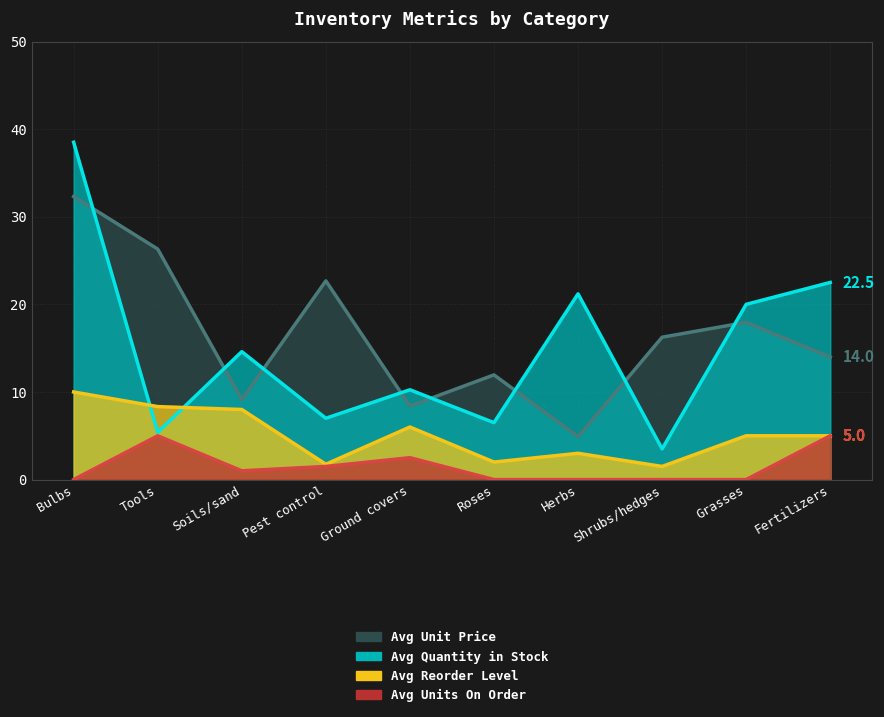

Reading left to right, list all the values displayed in this chart.

Avg Unit Price: Bulbs=32.3	Tools=26.3	Soils/sand=9.1	Pest control=22.7	Ground covers=8.4	Roses=11.9	Herbs=4.9	Shrubs/hedges=16.2	Grasses=17.9	Fertilizers=14.0
Avg Quantity in Stock: Bulbs=38.5	Tools=5.4	Soils/sand=14.6	Pest control=7.0	Ground covers=10.2	Roses=6.5	Herbs=21.2	Shrubs/hedges=3.5	Grasses=20.0	Fertilizers=22.5
Avg Reorder Level: Bulbs=10.0	Tools=8.3	Soils/sand=8.0	Pest control=1.8	Ground covers=6.0	Roses=2.0	Herbs=3.0	Shrubs/hedges=1.5	Grasses=5.0	Fertilizers=5.0
Avg Units On Order: Bulbs=0.0	Tools=5.0	Soils/sand=1.0	Pest control=1.5	Ground covers=2.5	Roses=0.0	Herbs=0.0	Shrubs/hedges=0.0	Grasses=0.0	Fertilizers=5.0